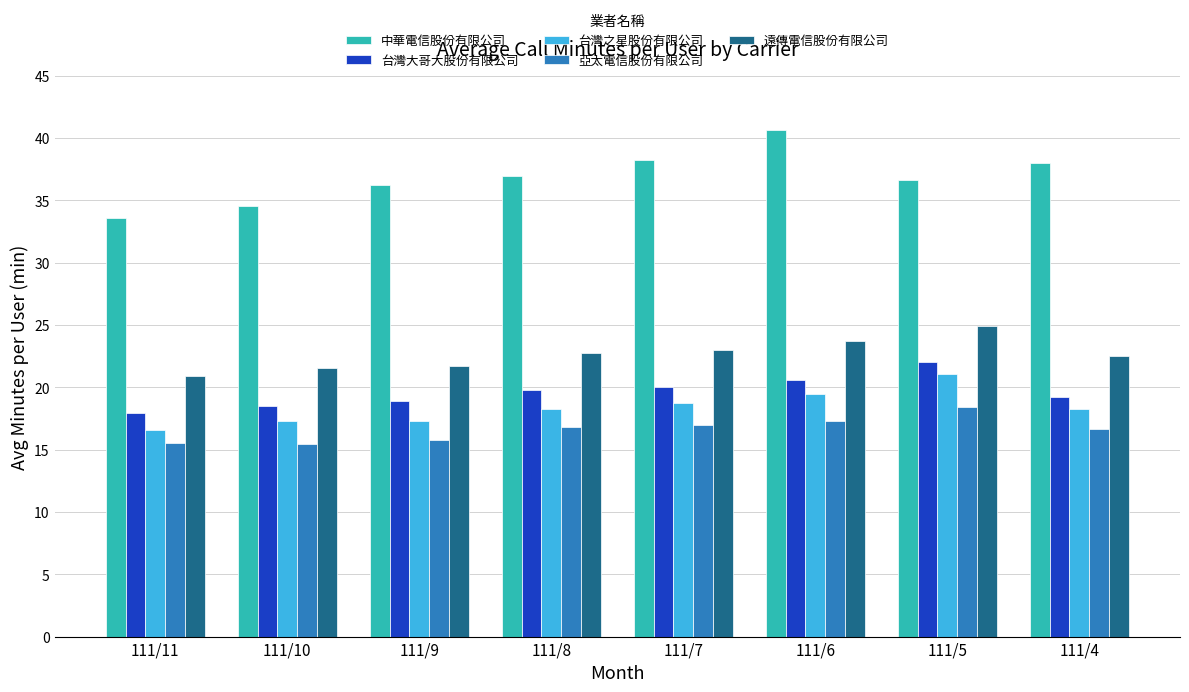

Are the bars horizontal?

No